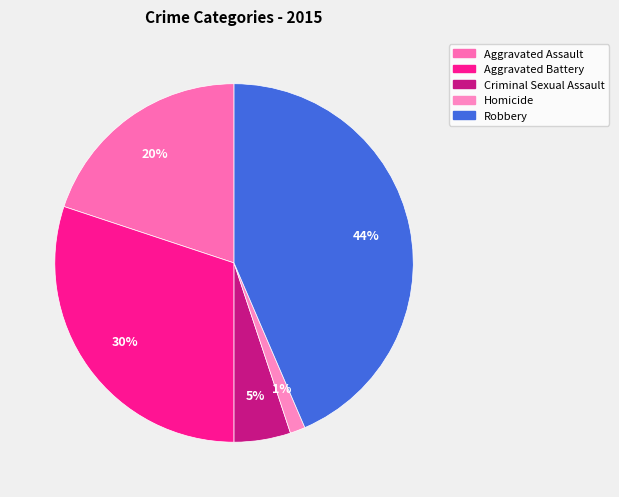

Is there a majority slice in this chart?

No